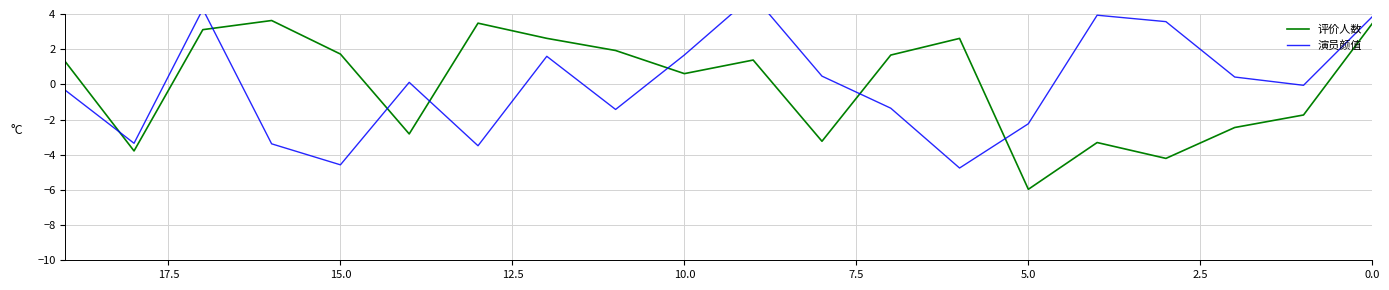

How many lines are shown in the chart?

2